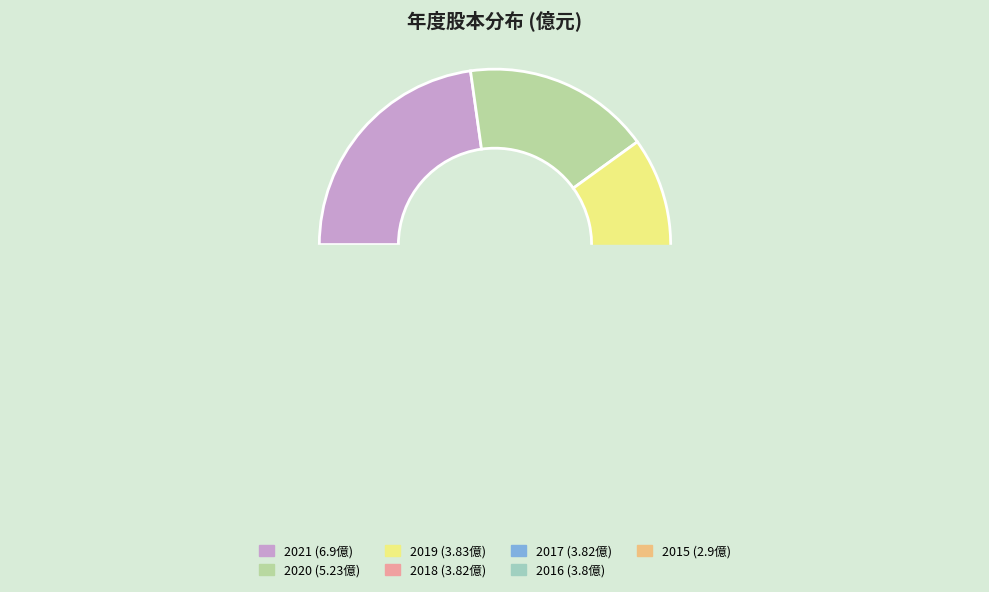

Rank the categories by value from highest to lowest.

2021, 2020, 2019, 2018, 2017, 2016, 2015